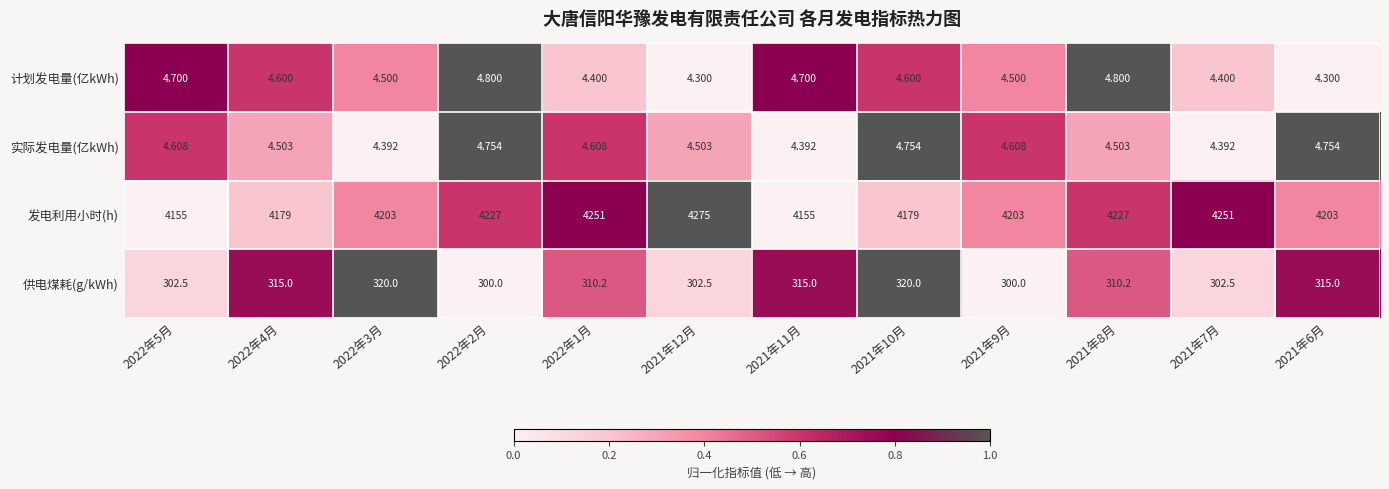

At 2021年8月, list the series in order from largest to smallest.

发电利用小时(h), 供电煤耗(g/kWh), 计划发电量(亿kWh), 实际发电量(亿kWh)